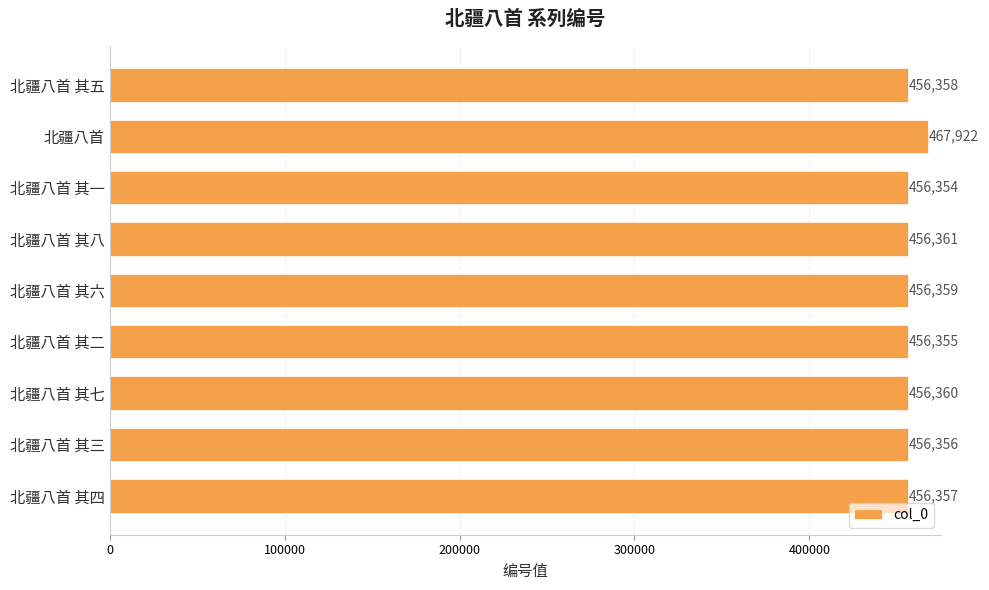

Where is the data nearest to the value 462138?

北疆八首 其八